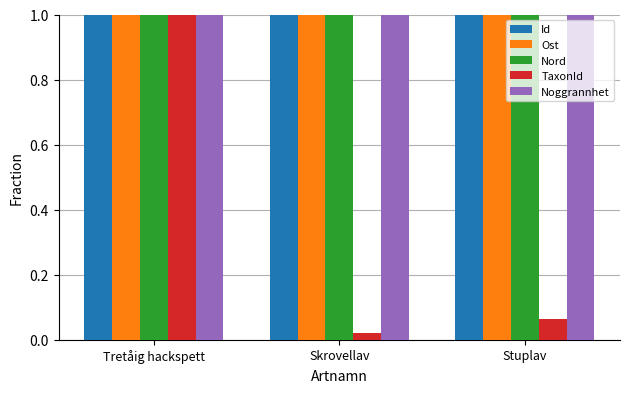

Where is TaxonId nearest to the value 0?

Skrovellav